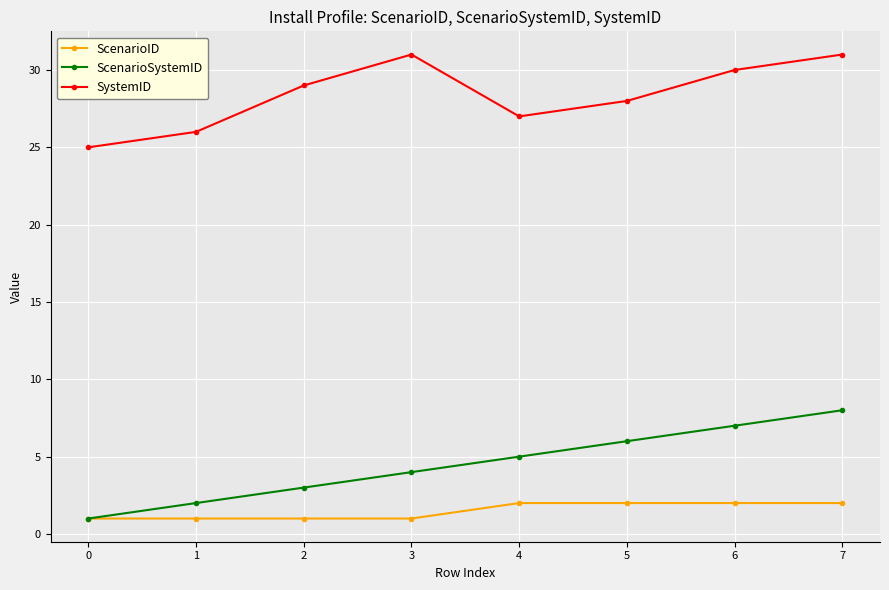

What is the difference between the ScenarioSystemID values at 3 and 7?

4